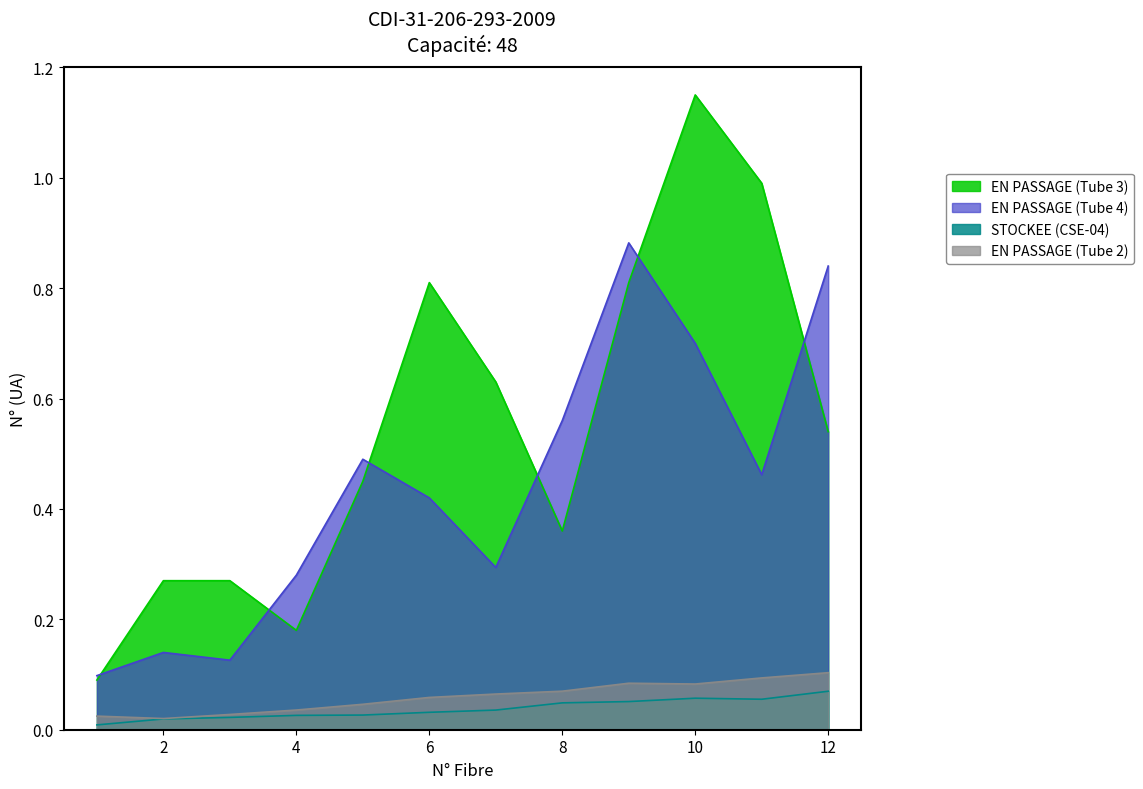

List the series in order of their overall mean, highest first.

STOCKEE, EN PASSAGE (Tube 2)